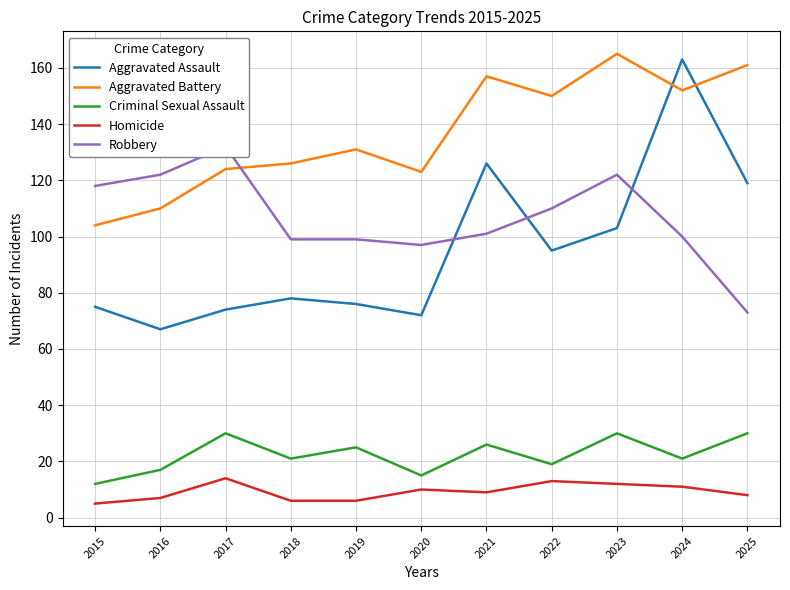

Which label corresponds to the largest value in the chart?

2023